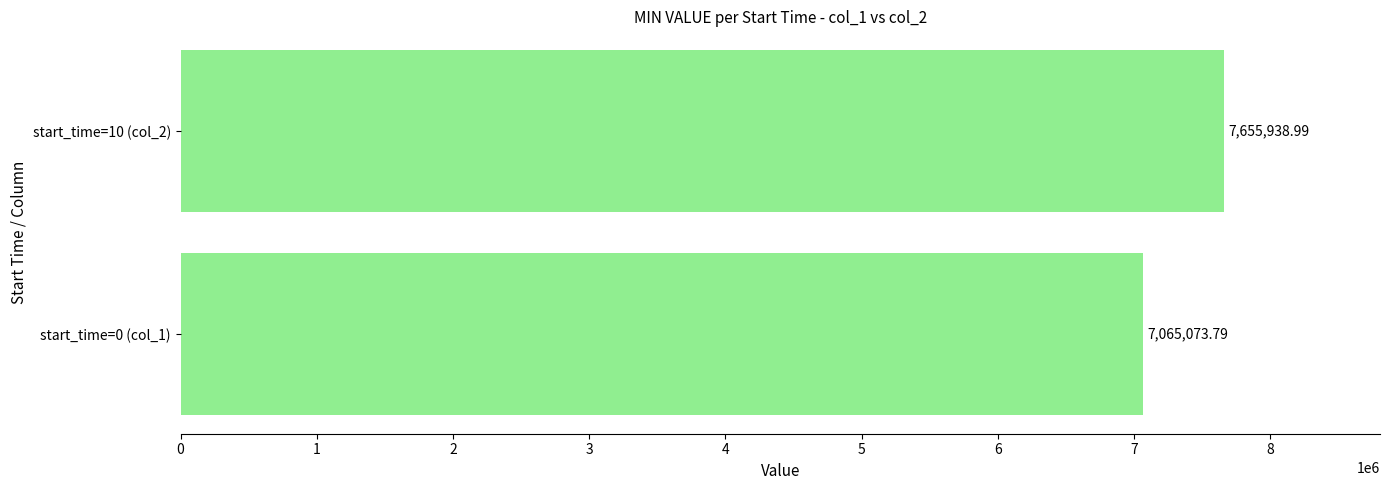

At which category does the chart reach its peak across all series?

start_time=10 (col_2)